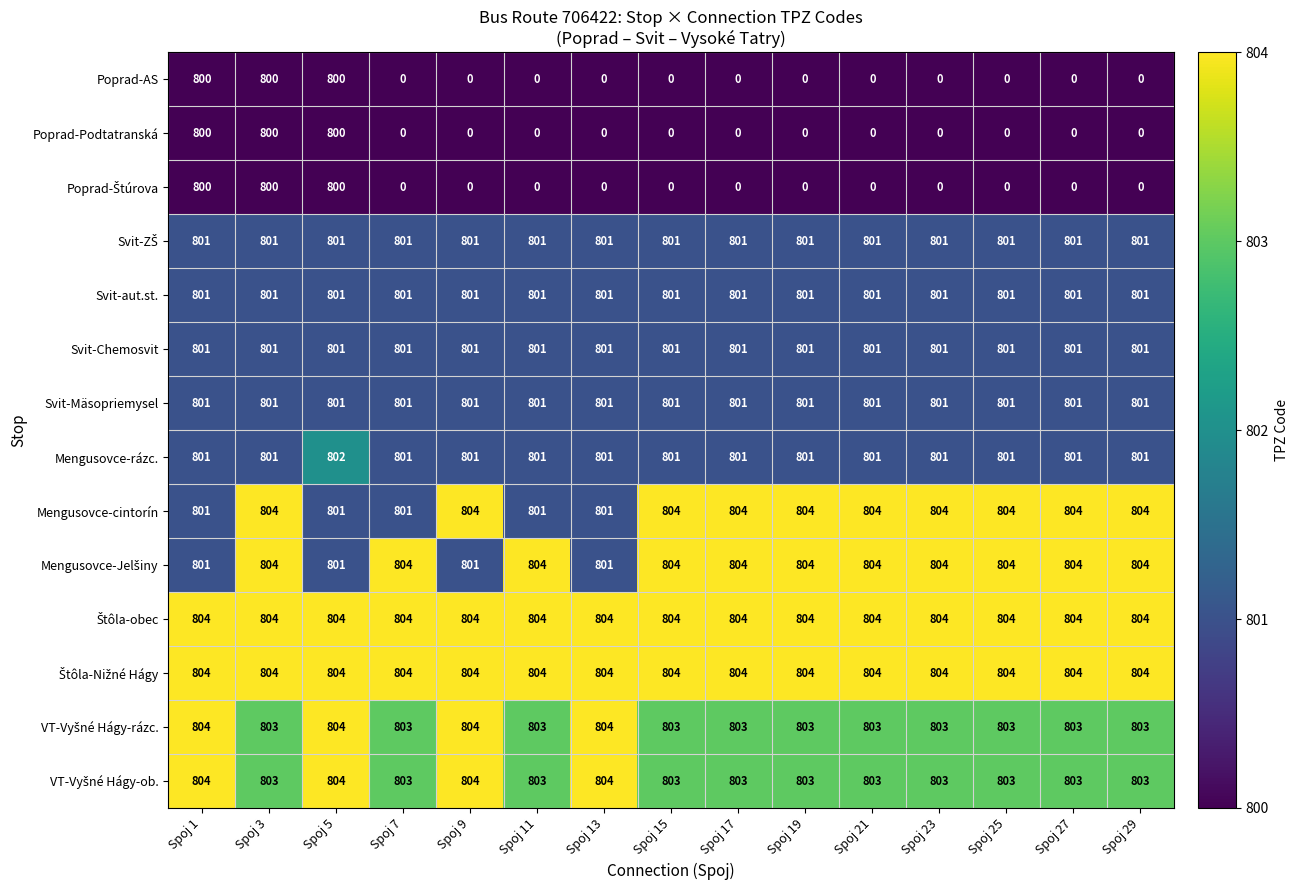

What is the approximate value of Svit-aut.st. at Spoj 19?

801